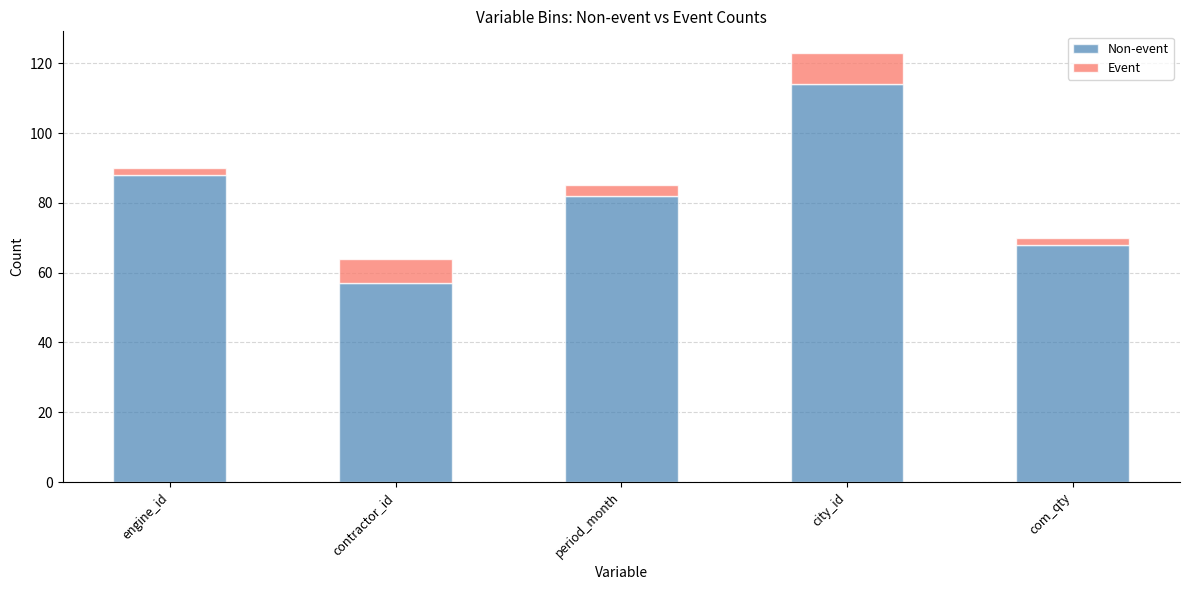

What is the total value across all series at period_month?

85